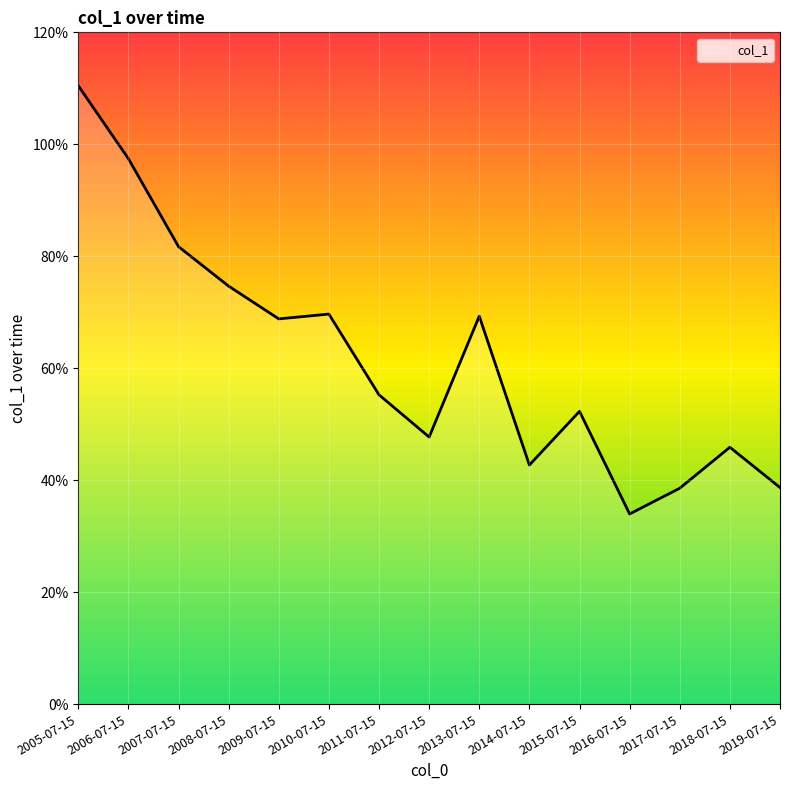

Rank the categories by value from highest to lowest.

2005-07-15, 2006-07-15, 2007-07-15, 2008-07-15, 2010-07-15, 2013-07-15, 2009-07-15, 2011-07-15, 2015-07-15, 2012-07-15, 2018-07-15, 2014-07-15, 2019-07-15, 2017-07-15, 2016-07-15